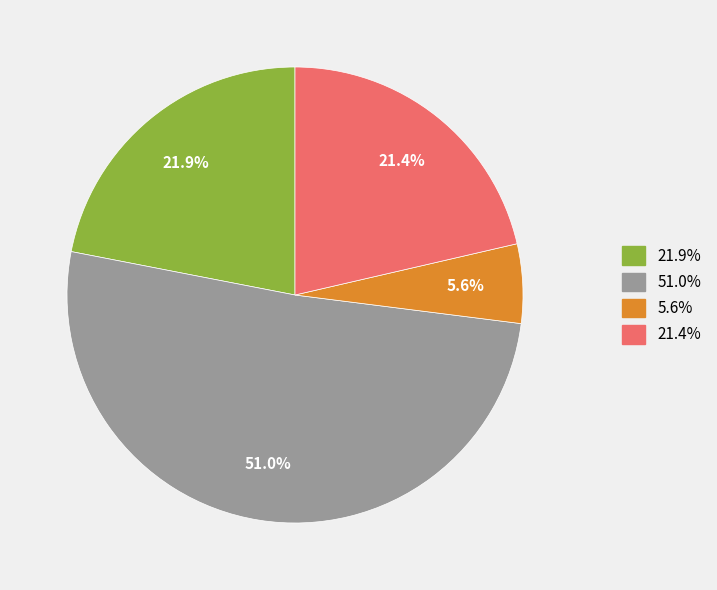

Is there a majority slice in this chart?

Yes